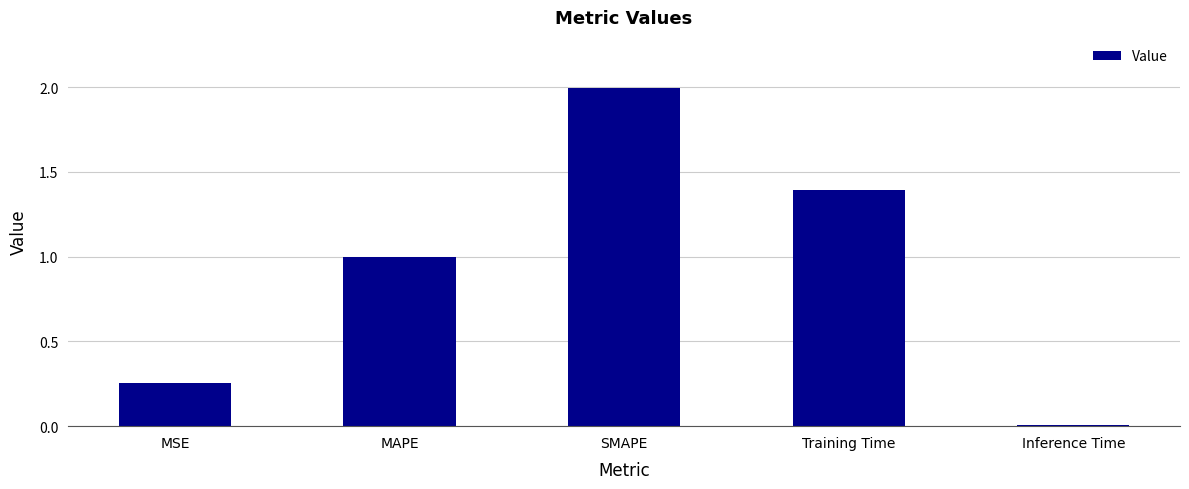

The value at Inference Time is 0.0. True or false?

True